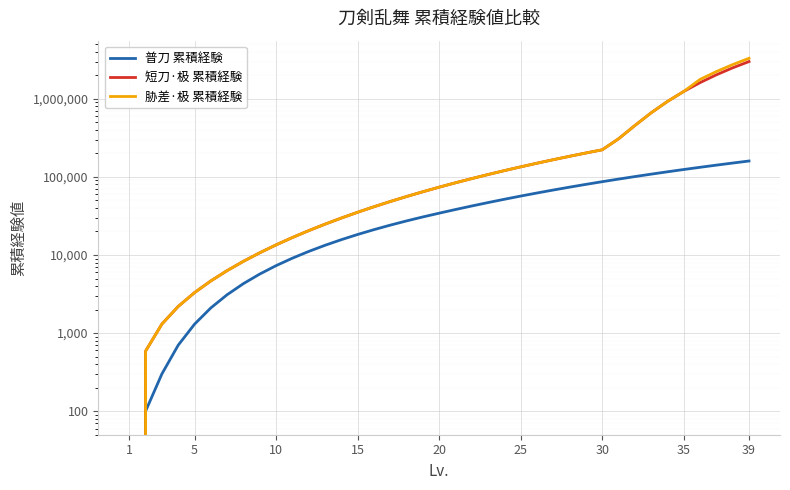

How many series are shown in this chart?

3